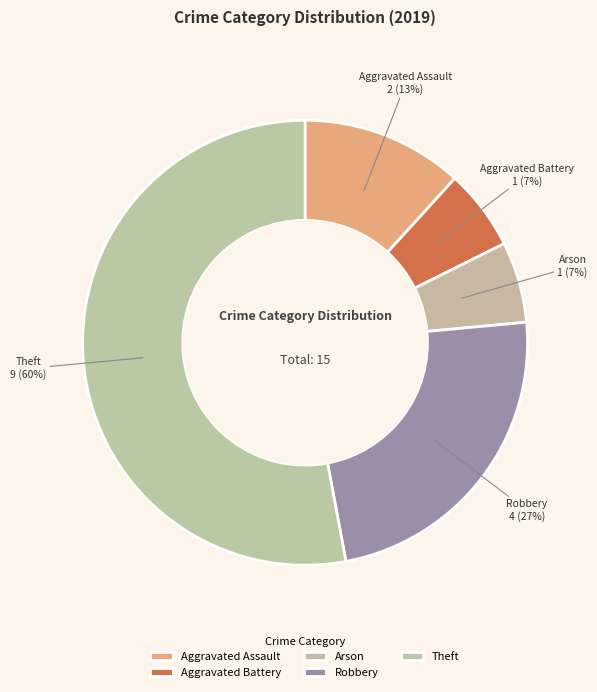

How many segments does this pie chart have?

5